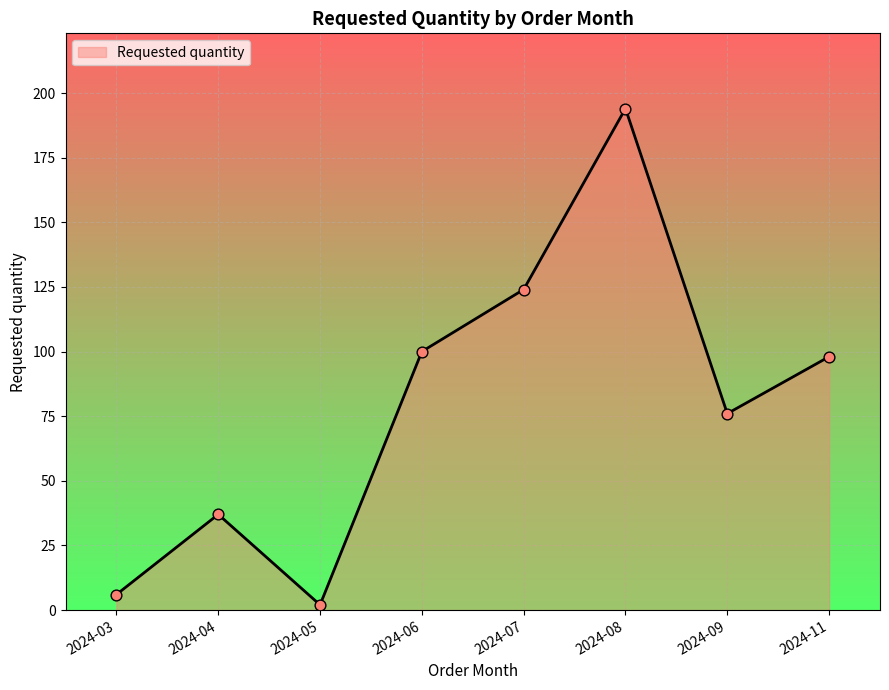

What is the ratio of the value at 2024-07 to the value at 2024-04?

3.4